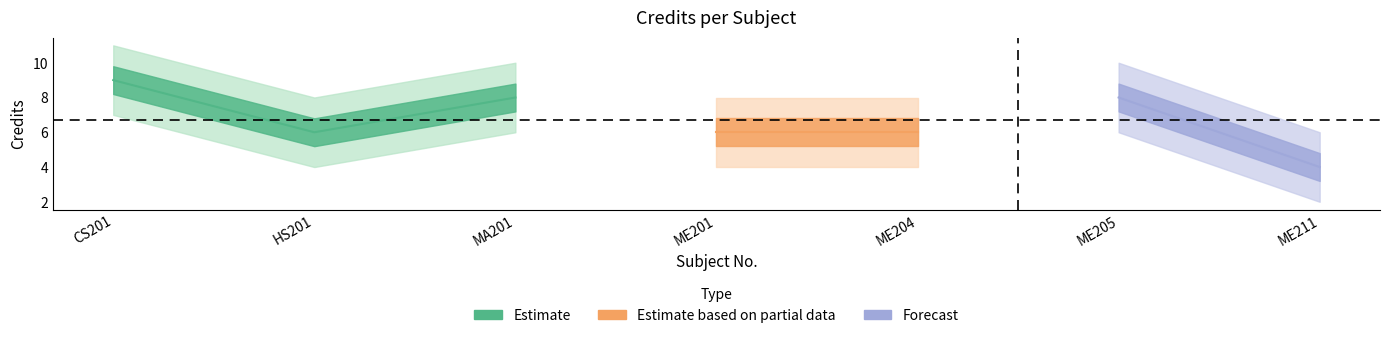

Count the number of categories in the chart.

7